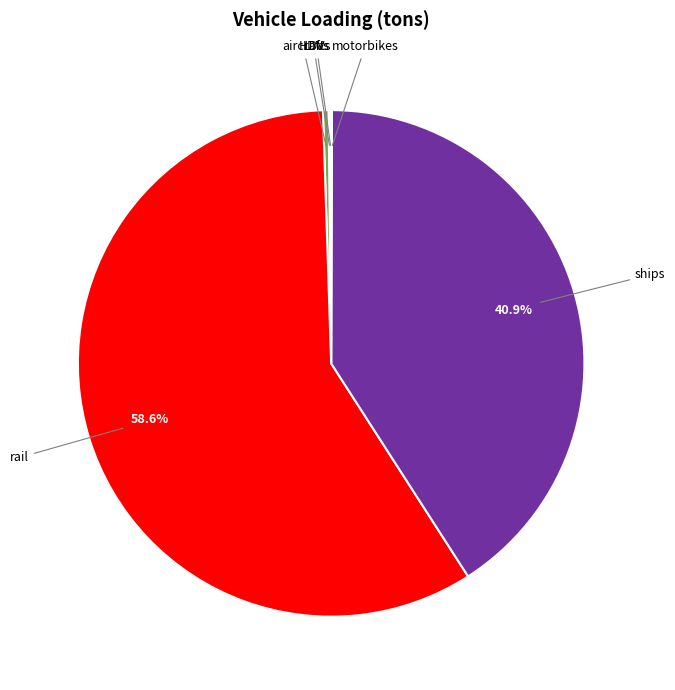

Is there any slice that represents more than half of the pie?

Yes